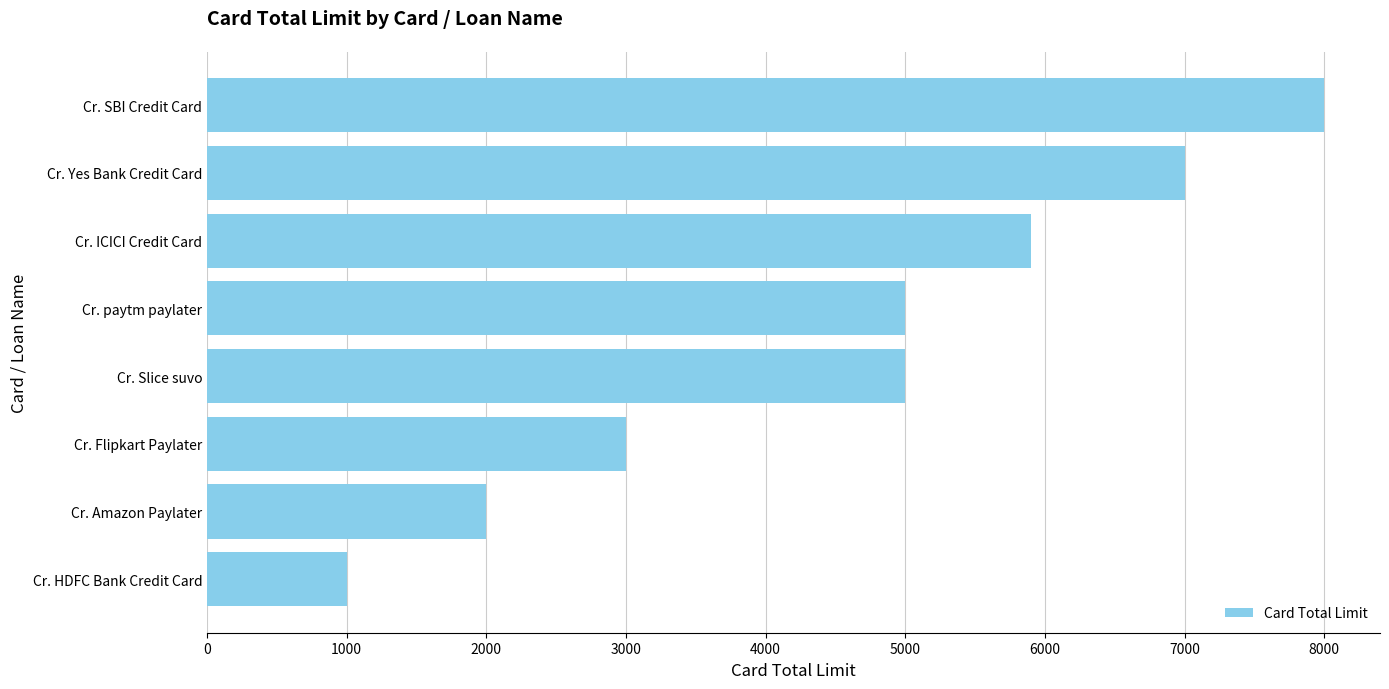

Is it true that the value at Cr. ICICI Credit Card is 2601?

False